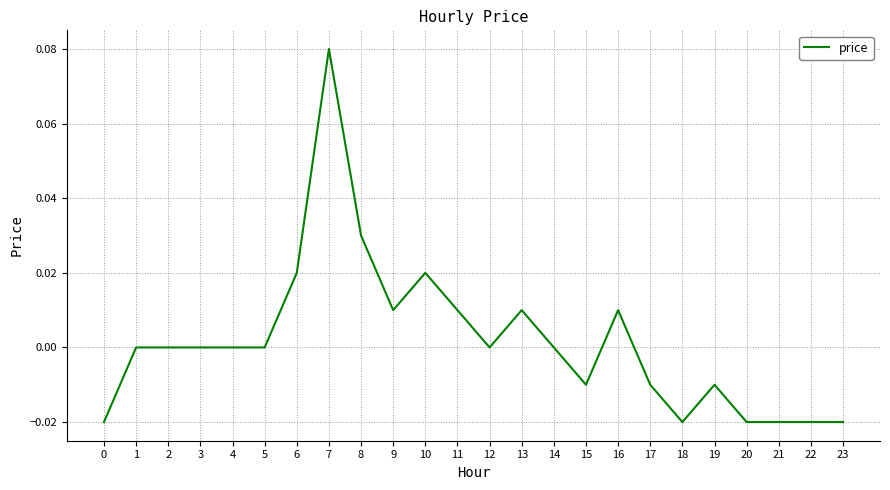

Which label corresponds to the largest value in the chart?

7